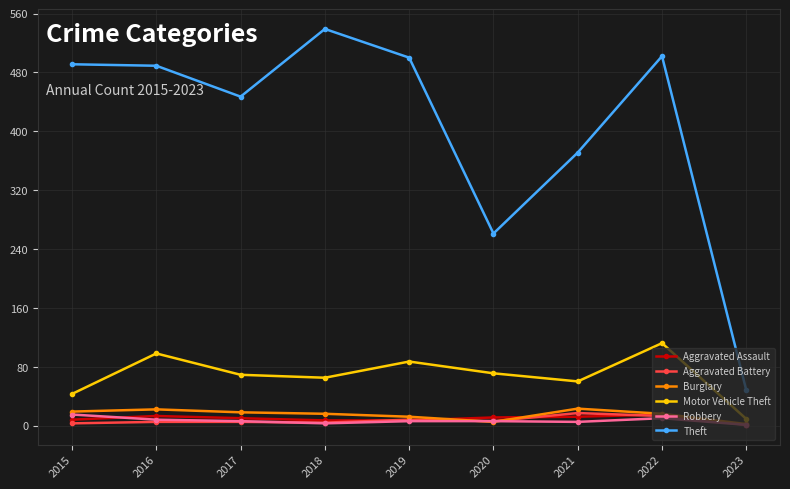

The Aggravated Battery series shows 5 at 2017. True or false?

True